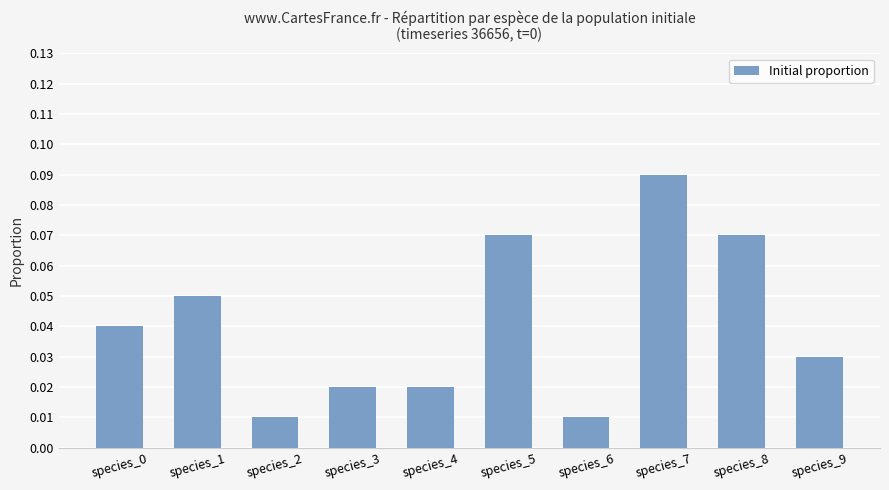

How many values are between 0 and 1?

10